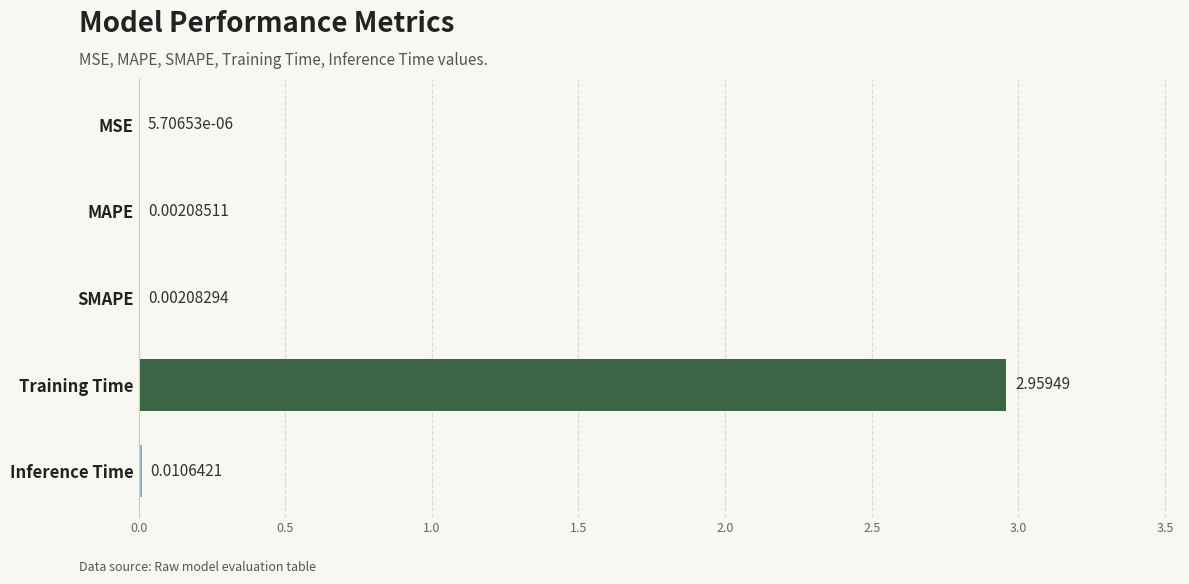

Which label corresponds to the largest value in the chart?

Training Time